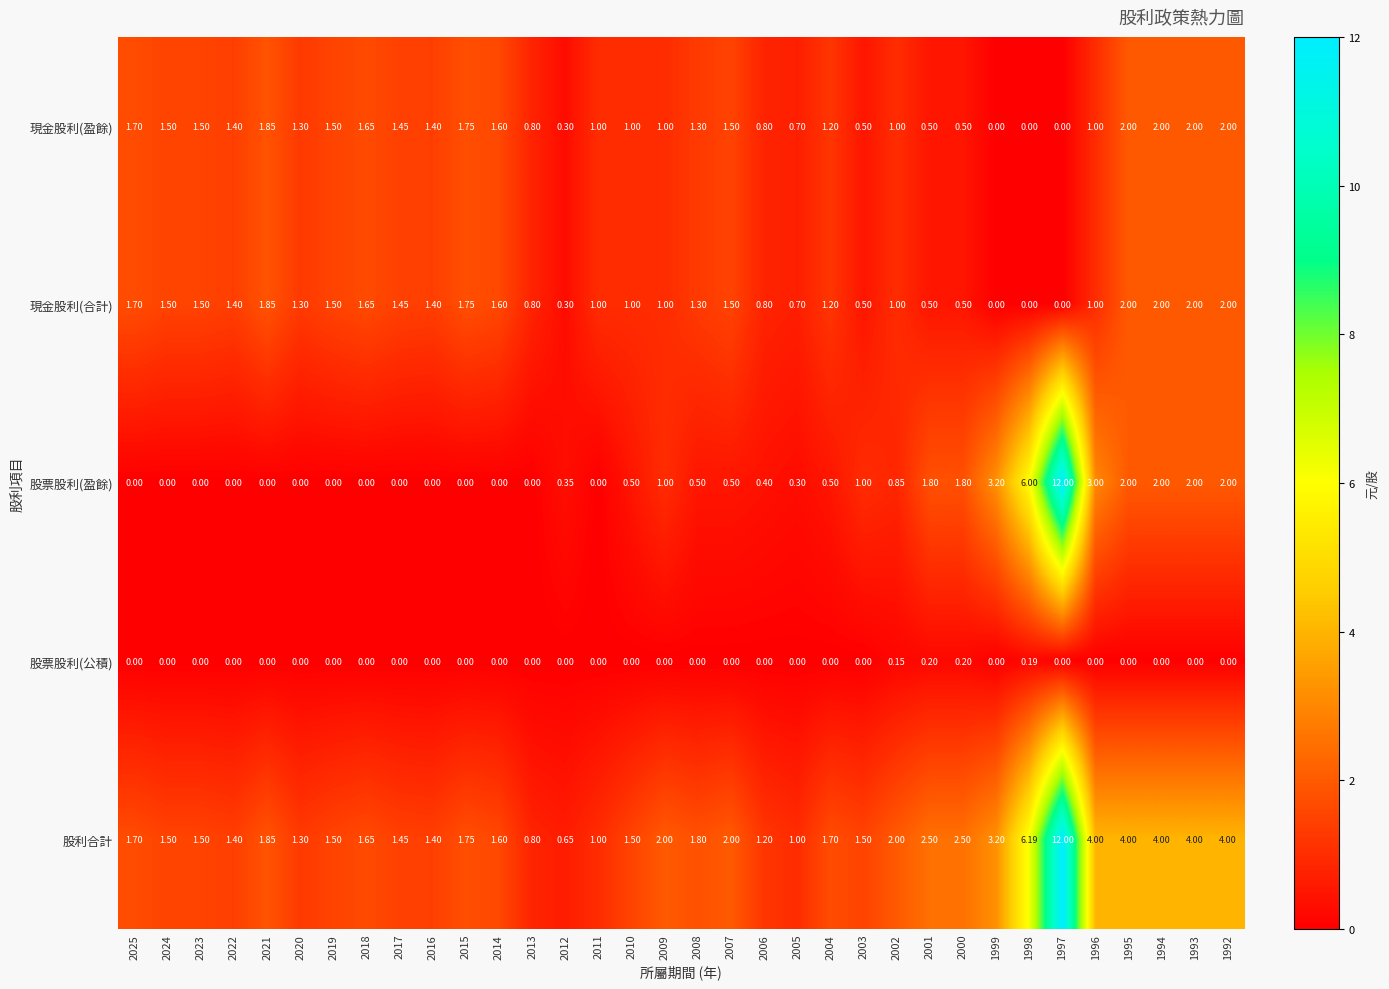

How many positive values does the 現金股利(合計) series have?

31